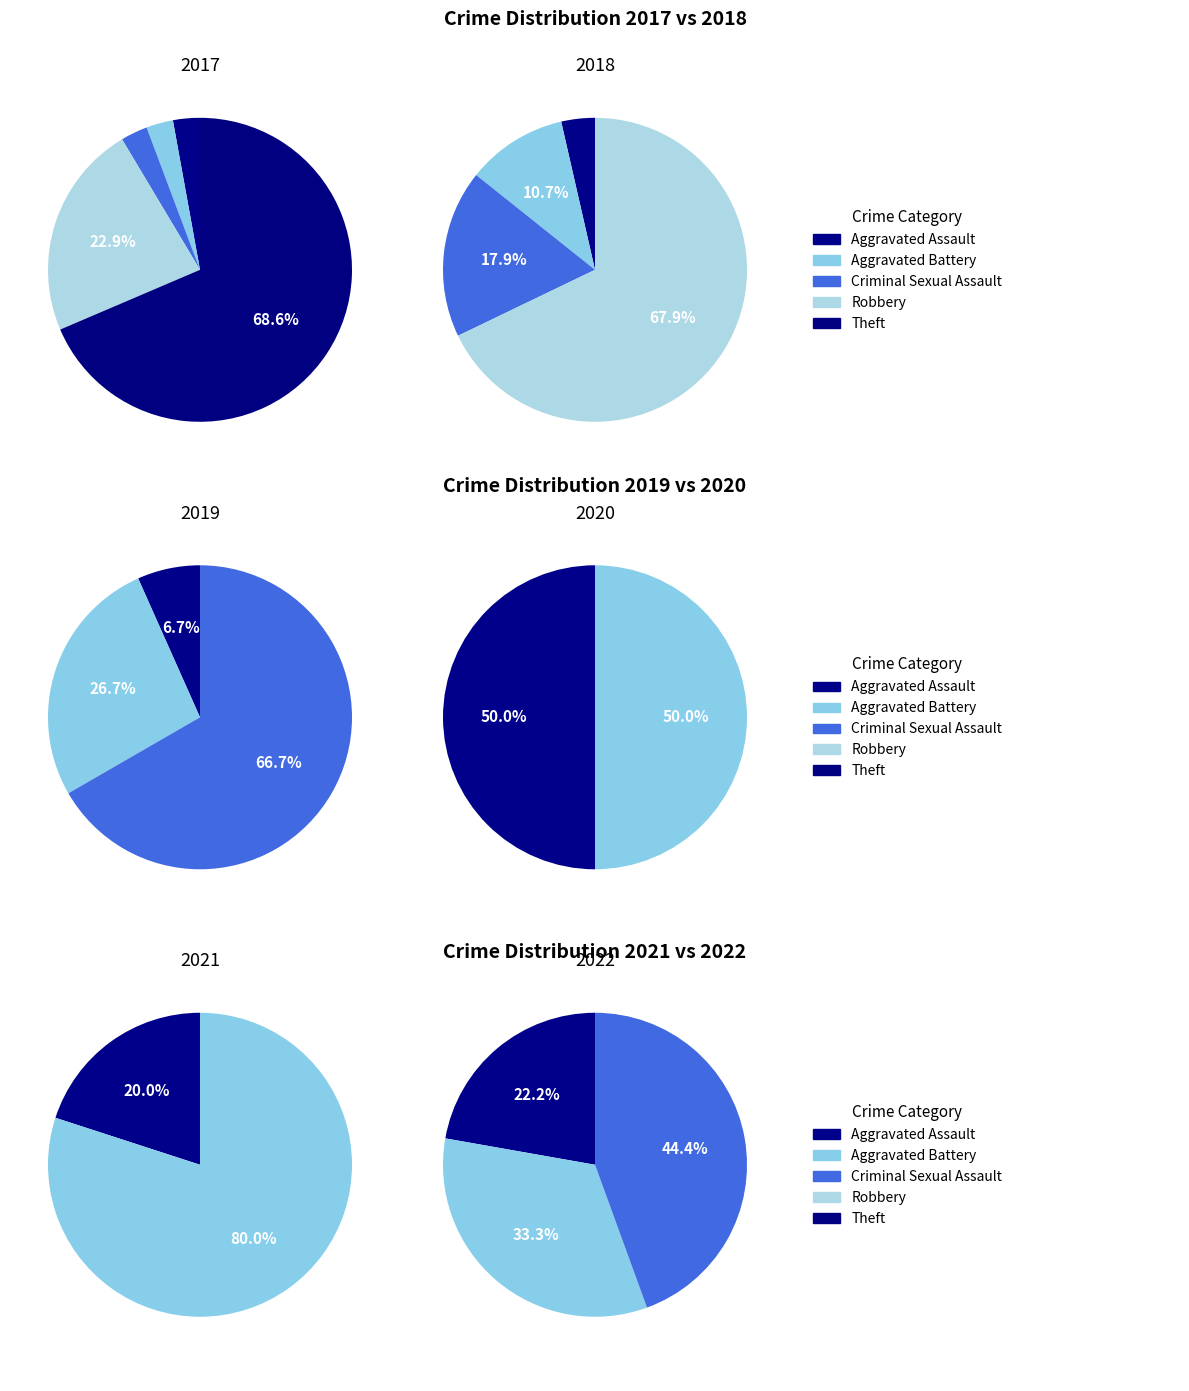

True or false: 4 accounts for 59% of the total.

False